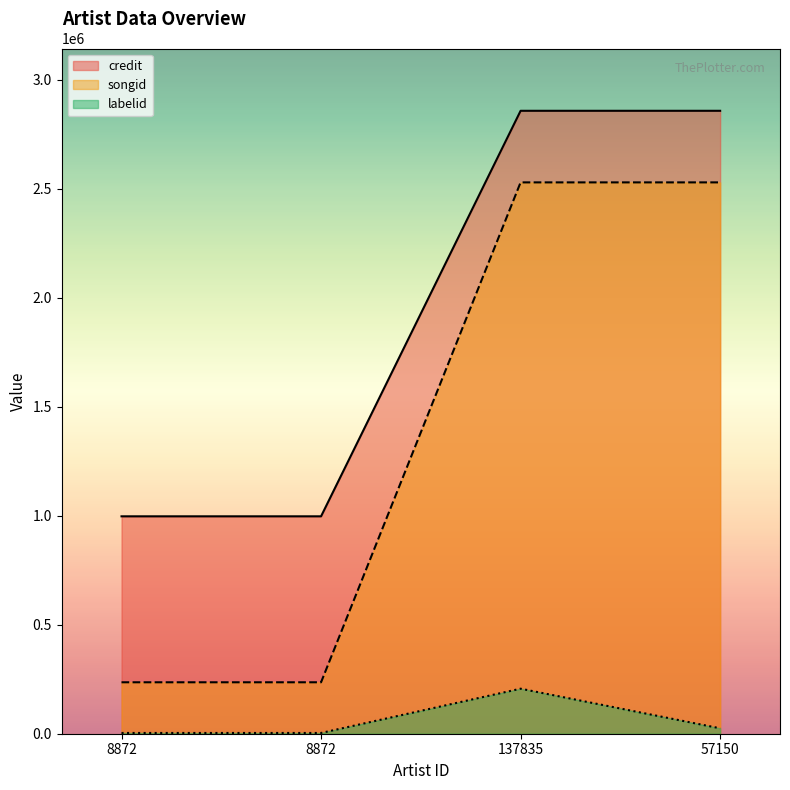

Is the value of credit at 8872 greater than the value of songid at 137835?

No